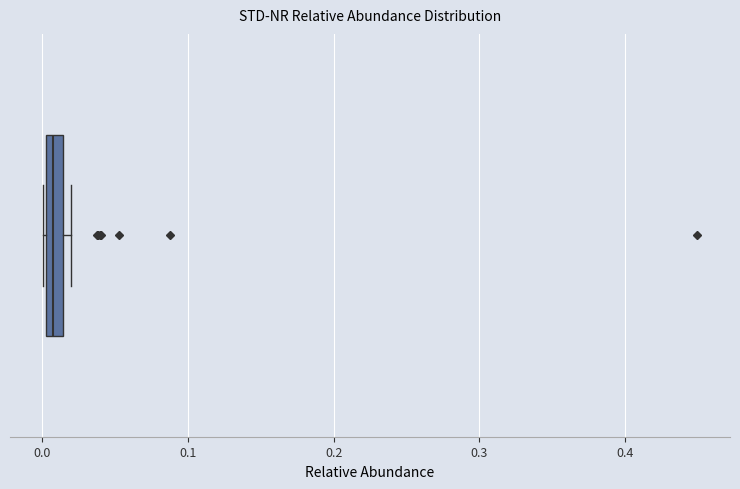

Where is the right edge of the box on the x-axis? The values are not printed on the chart, so give them approximately, as read against the axis.

0.01